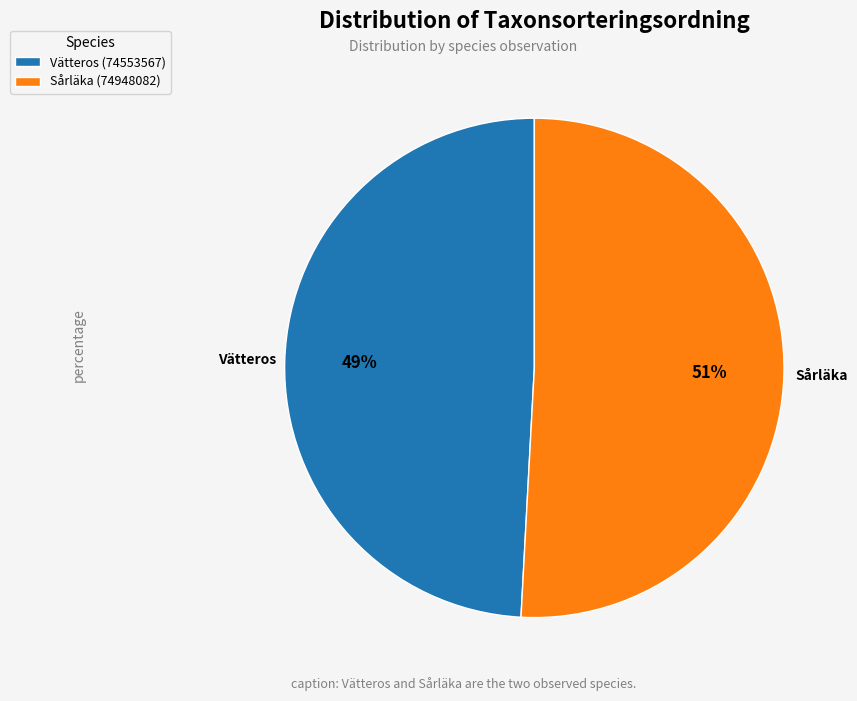

Do Vätteros (74553567) and Sårläka (74948082) together represent more than half of the pie?

Yes